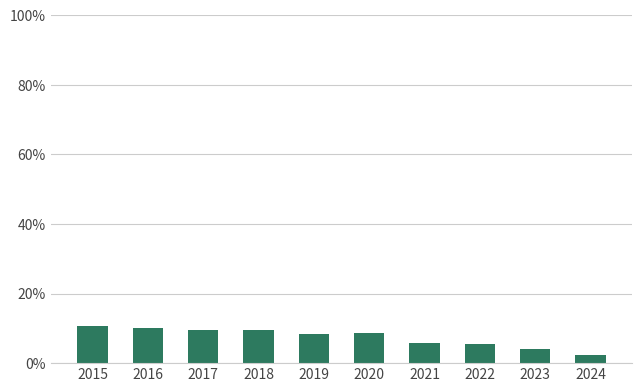

What is the difference between the maximum and minimum values?

8.2